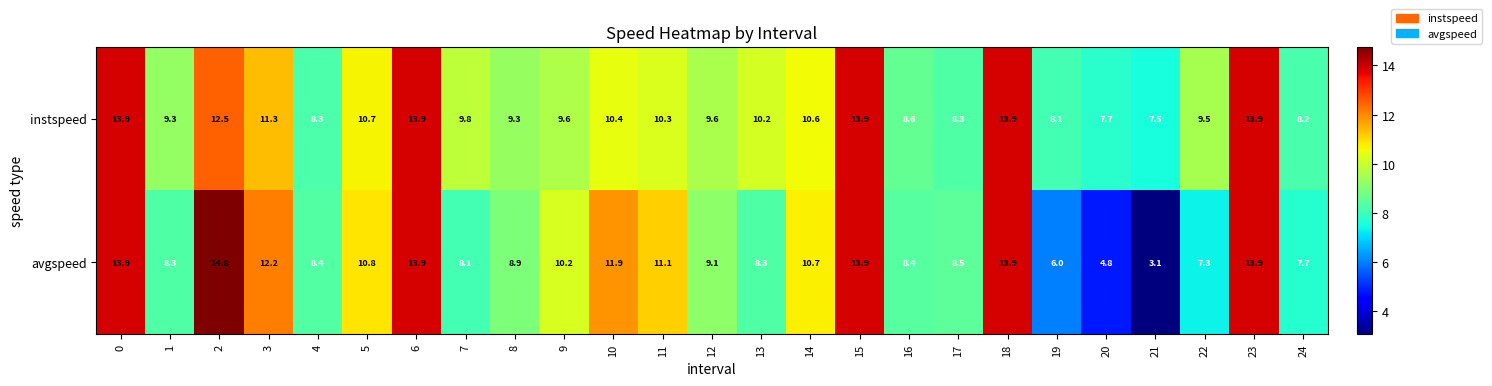

What is the spread (max minus min) of values at 13?

1.9